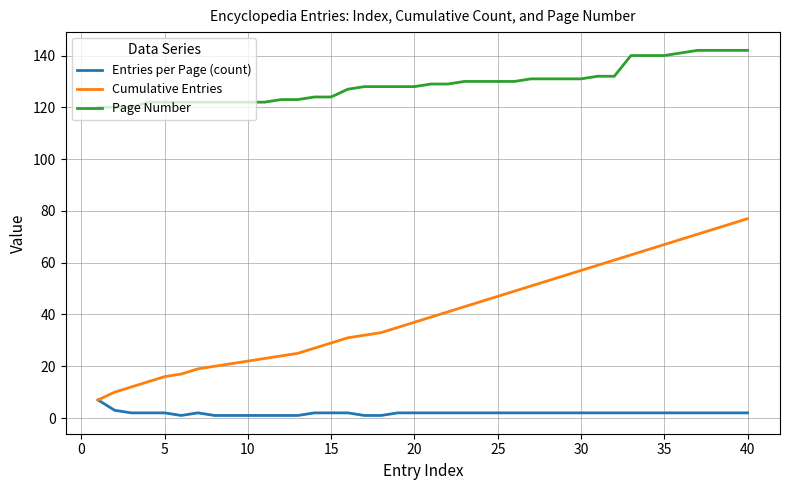

Which series has the widest spread of values?

Cumulative Entries